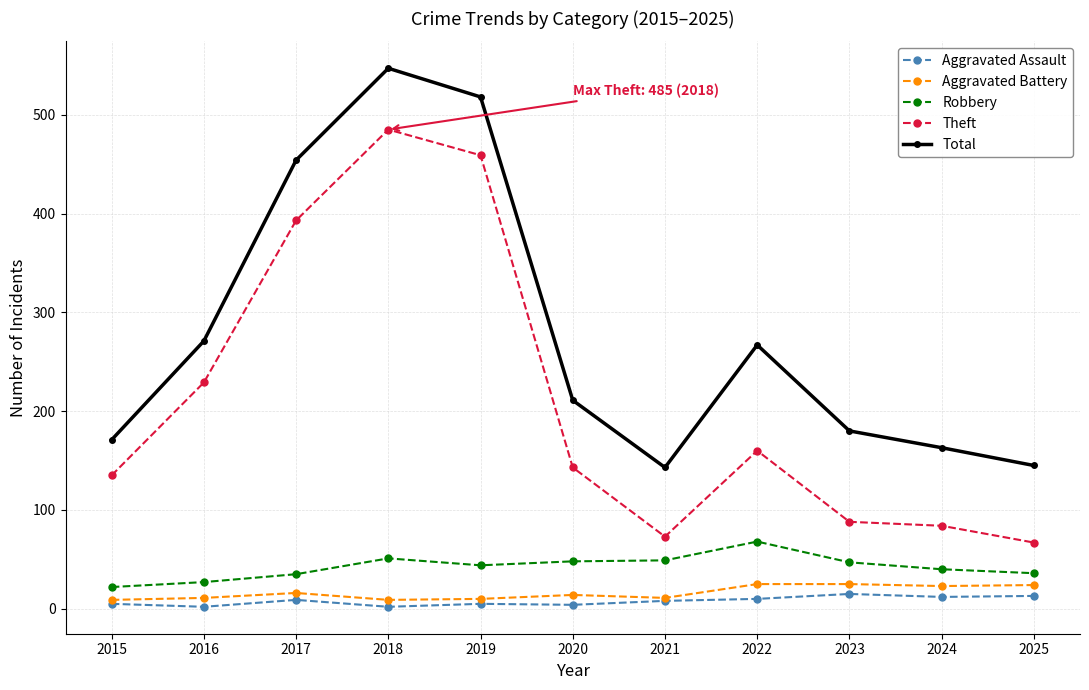

What is the lowest value of the Aggravated Battery series?

9